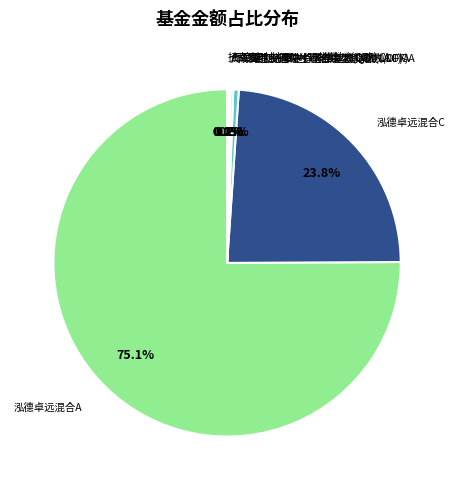

Which category has the biggest portion of the pie?

泓德卓远混合A